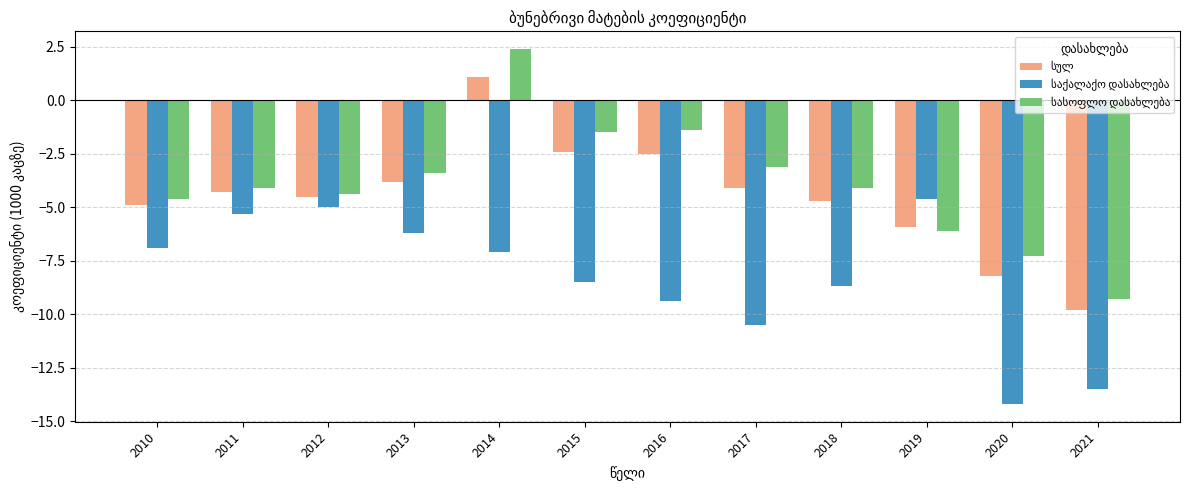

Which category has the lowest value across all series?

2020